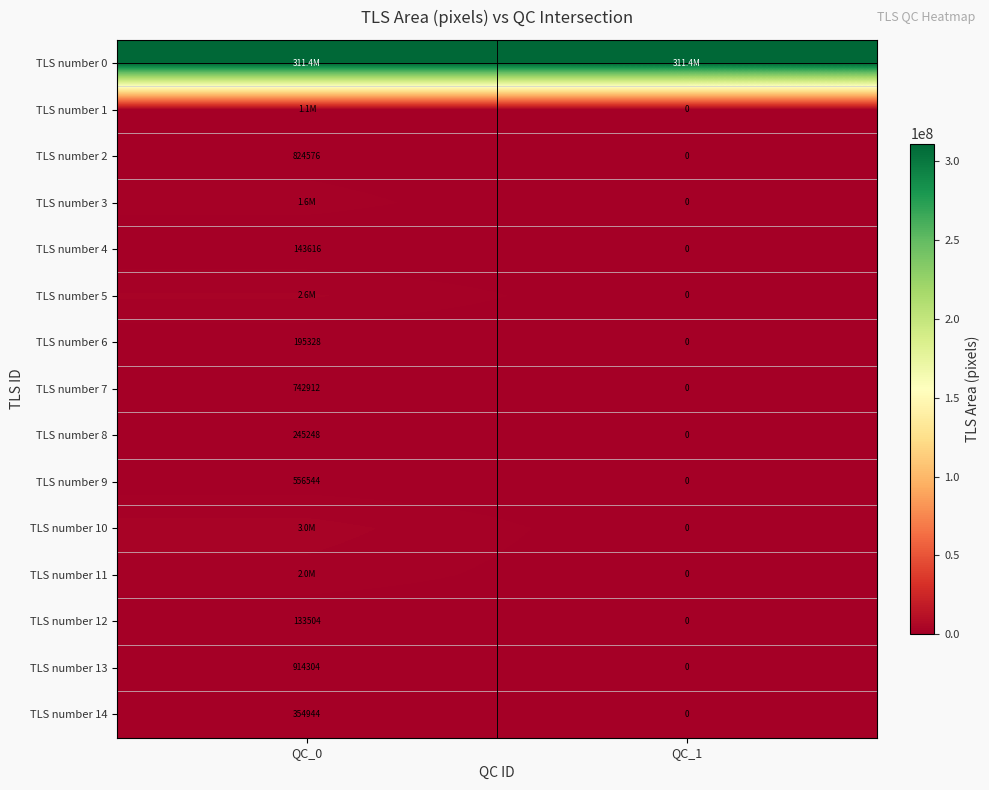

The TLS number 14 series shows 0 at QC_1. True or false?

True